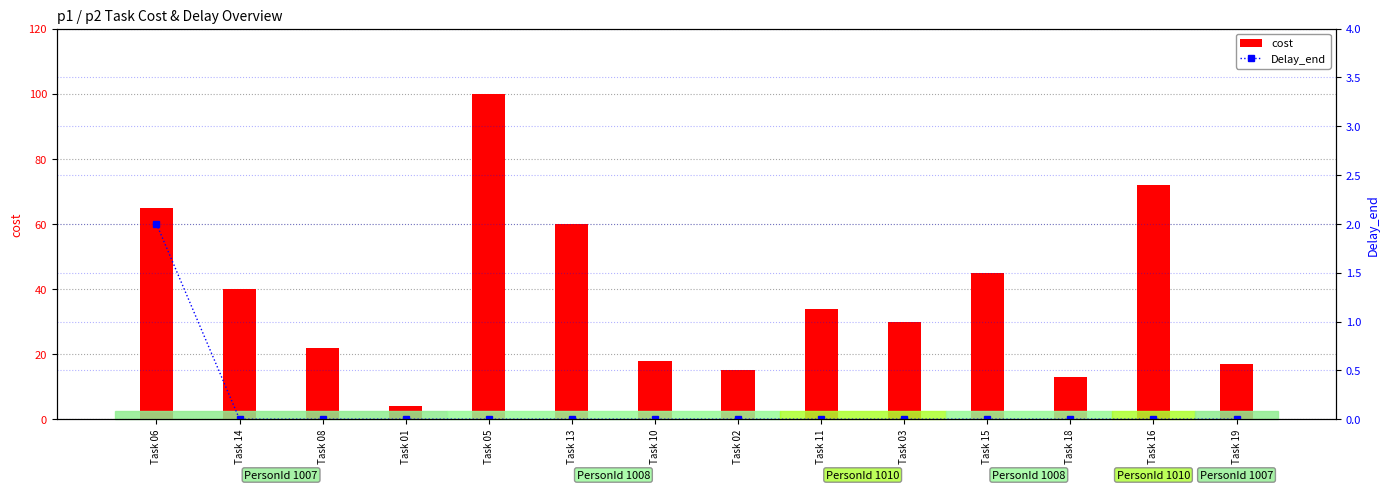

At how many categories does at least one series exceed 20?

9